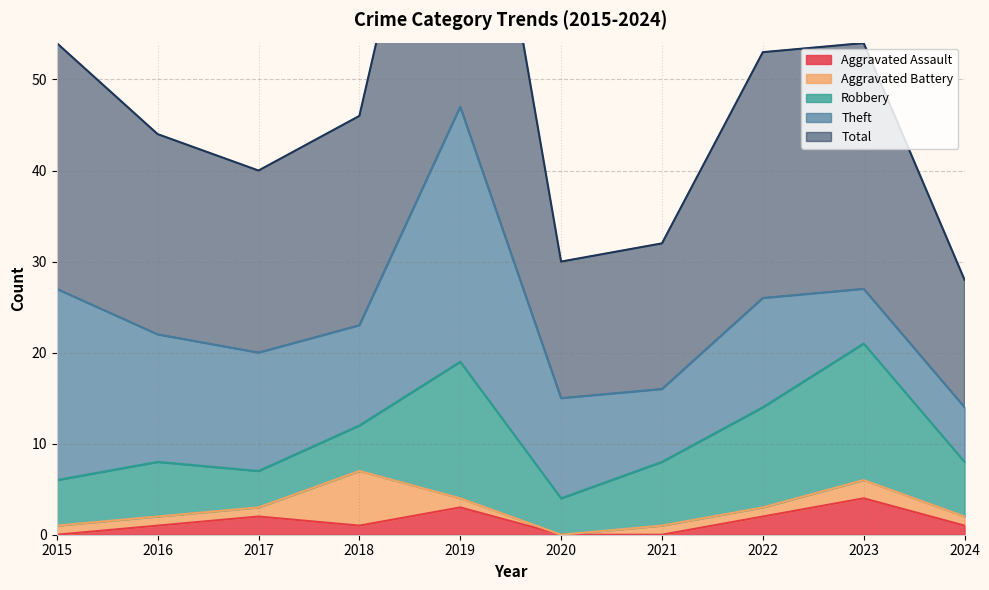

Which label corresponds to the smallest value in the chart?

2015